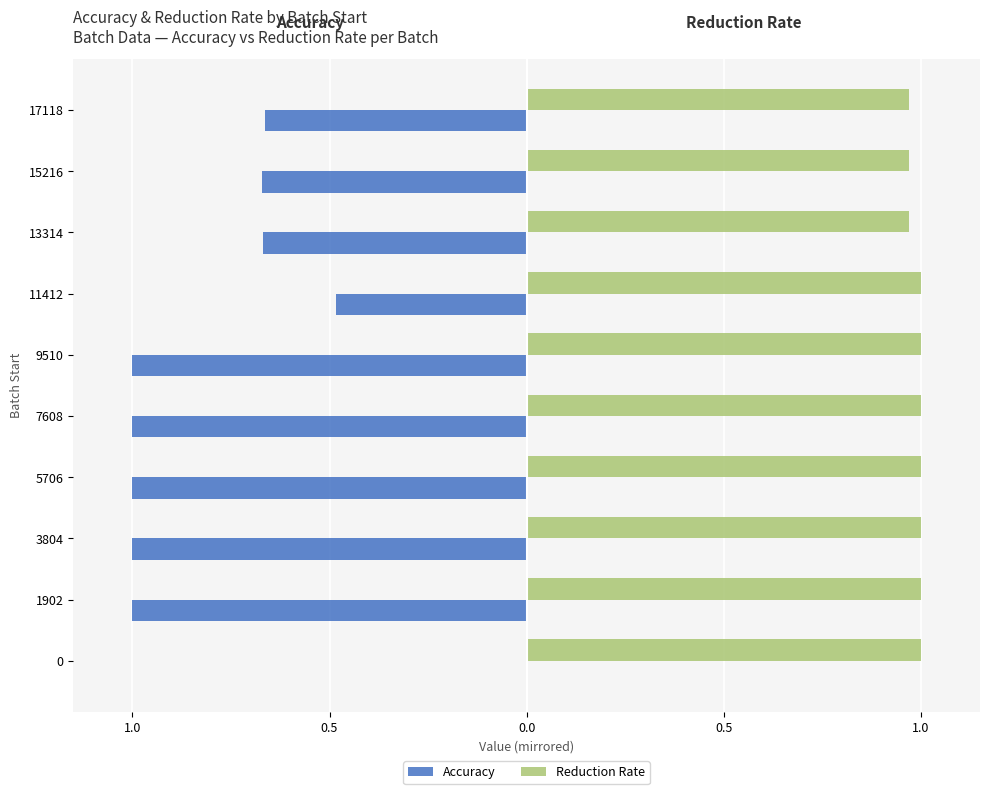

What are all the series names shown in the legend?

Accuracy, Reduction Rate